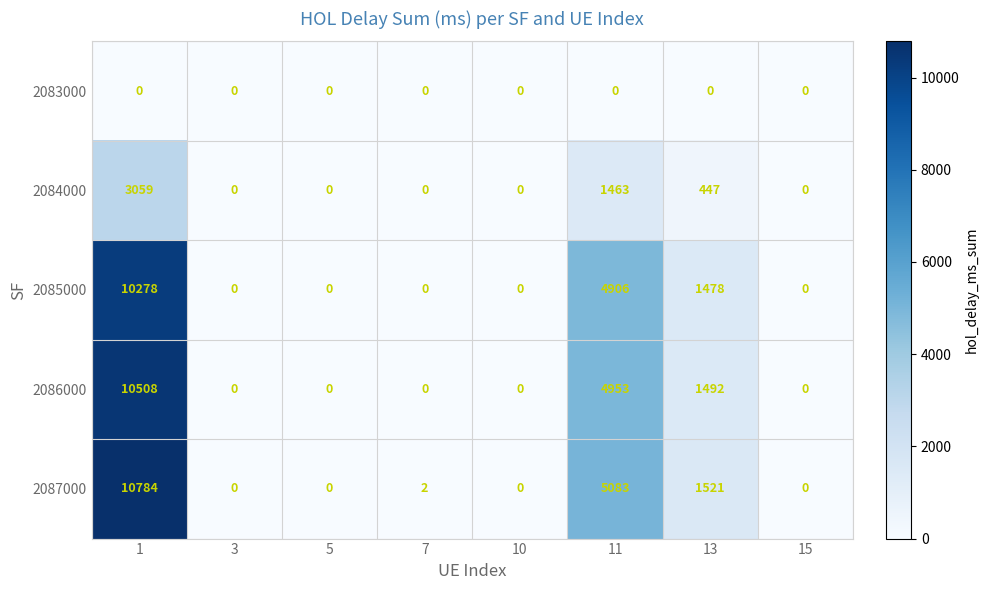

Rank the series at 13 from lowest to highest value.

2083000, 2084000, 2085000, 2086000, 2087000